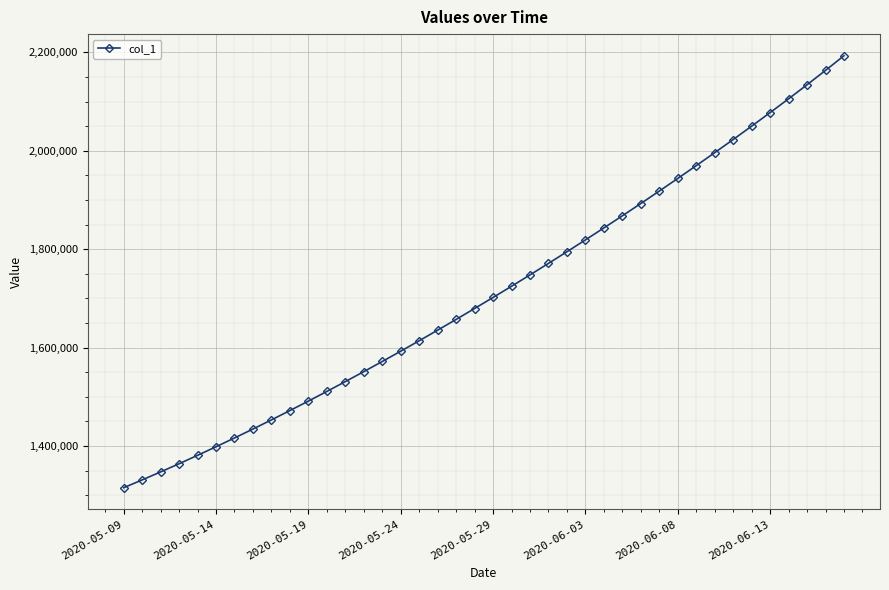

What is the average value?

1712087.0